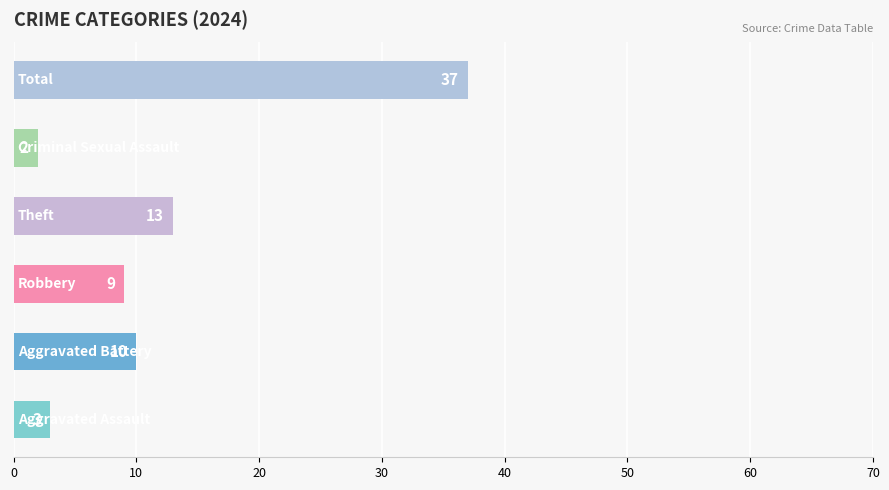

Reading bottom to top, transcribe all the data shown in this chart.

3	10	9	13	2	37